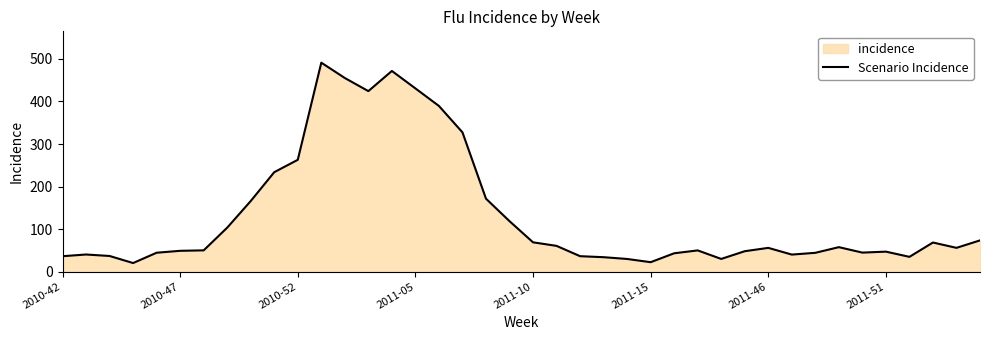

What is the difference between the maximum and minimum values?

471.3